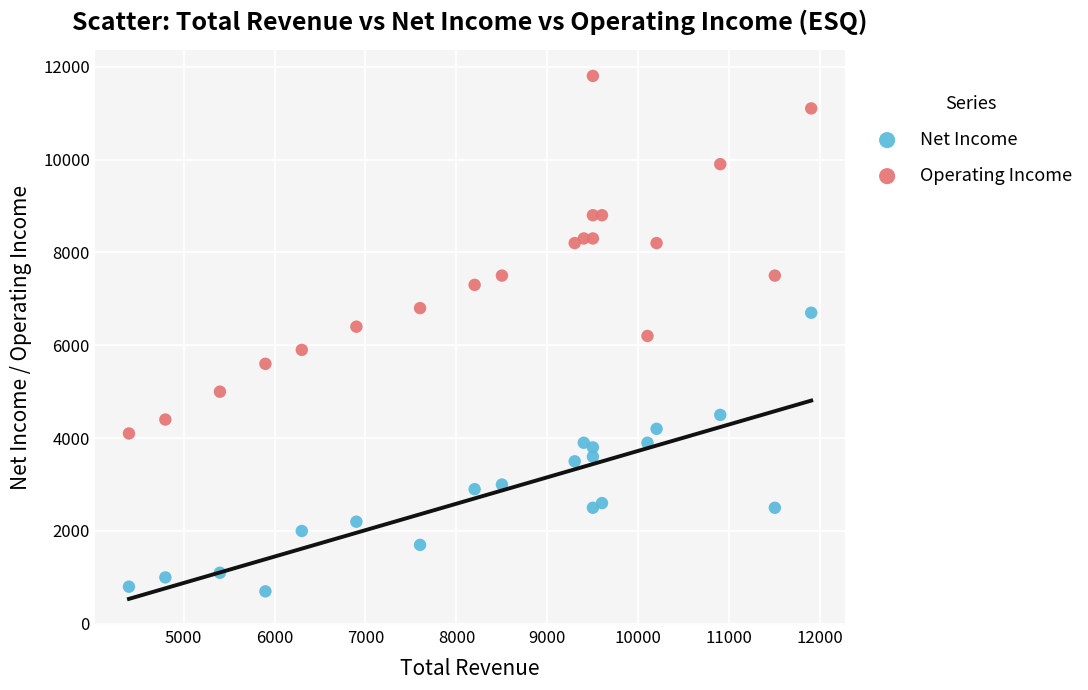

Which series has the largest Y range (max minus min)?

Operating Income